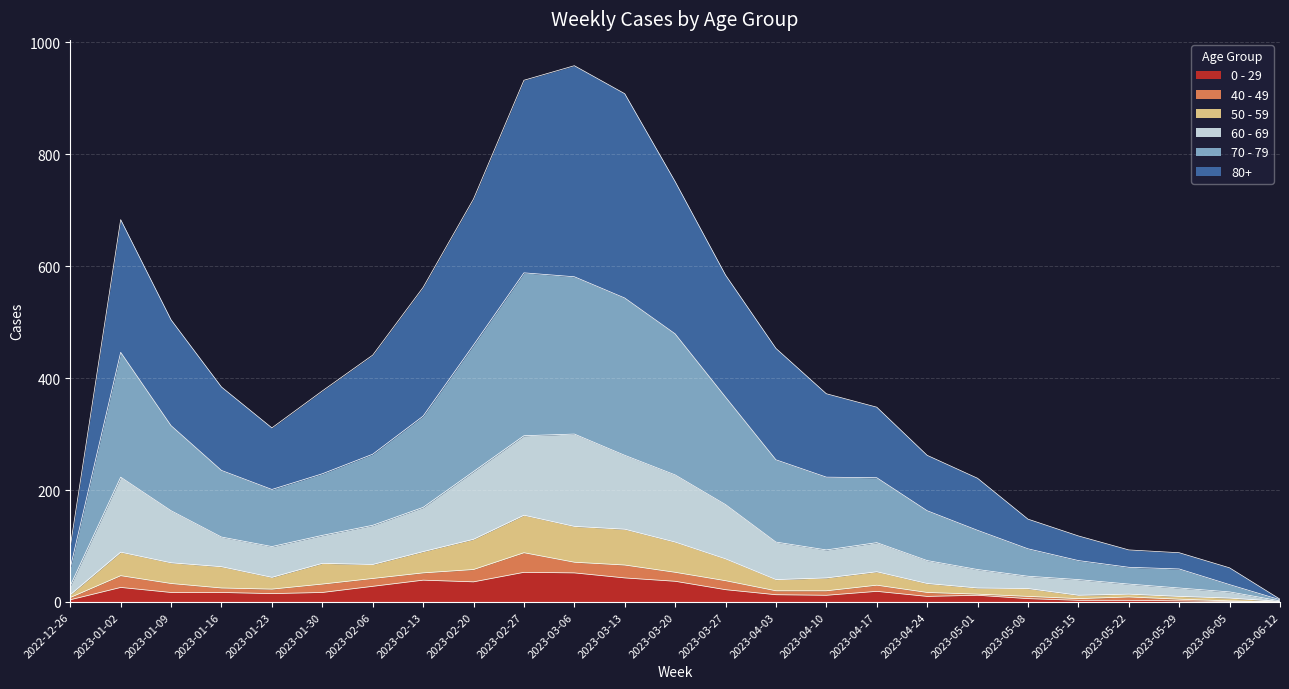

In 60 - 69, how many points are lower than both neighbors (excluding endpoints)?

2